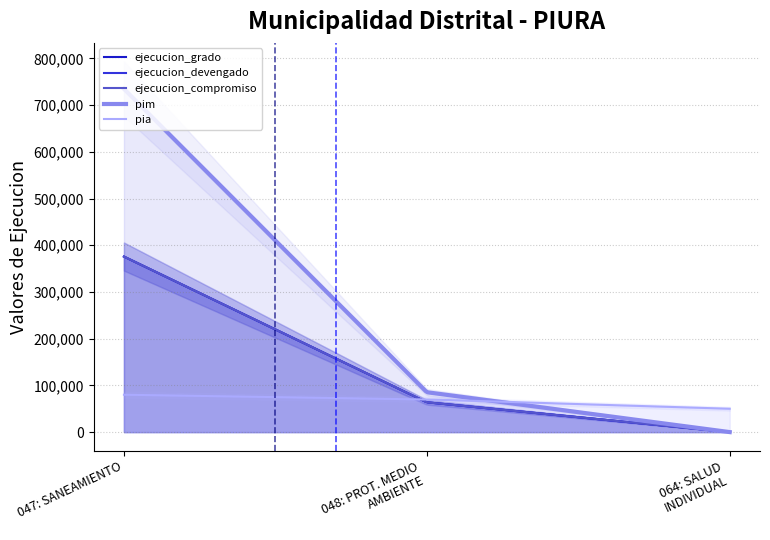

What is the difference between the maximum and minimum values in the ejecucion_compromiso series?

375840.0